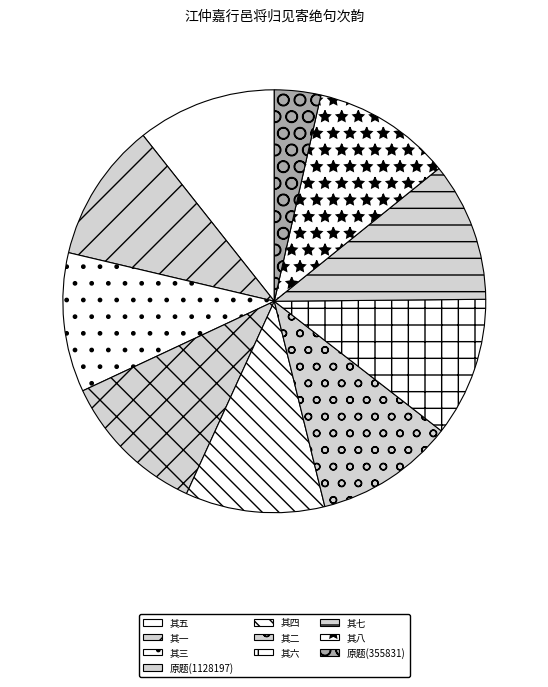

How many slices are in this pie chart?

10